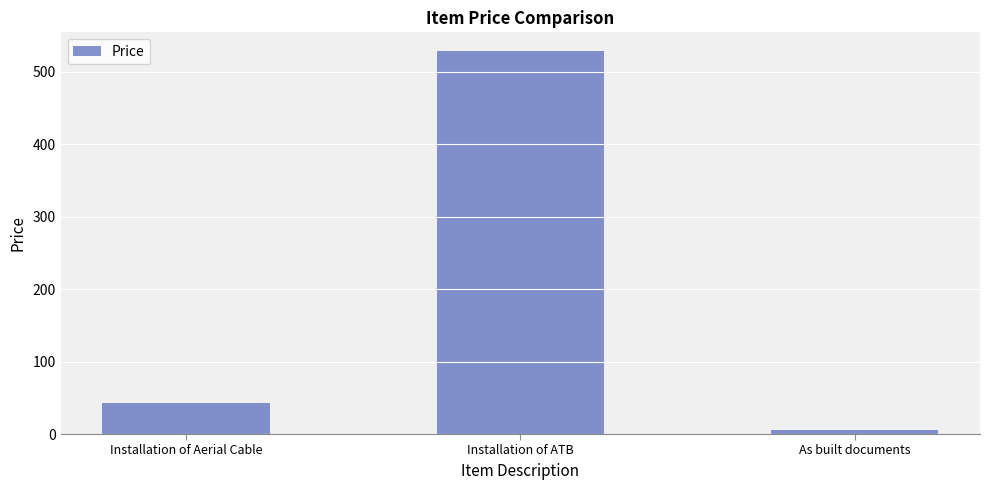

Reading right to left, extract all data points from this chart.

As built documents=5.3	Installation of ATB=528.0	Installation of Aerial Cable=43.0